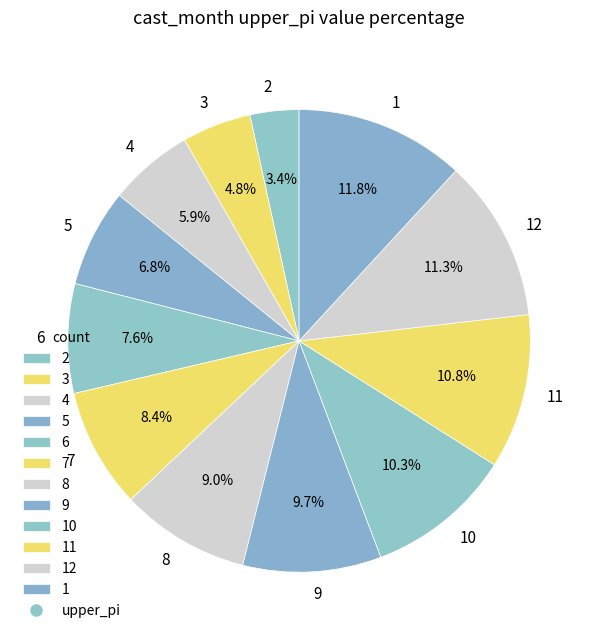

Does 12 represent more than half of the total?

No